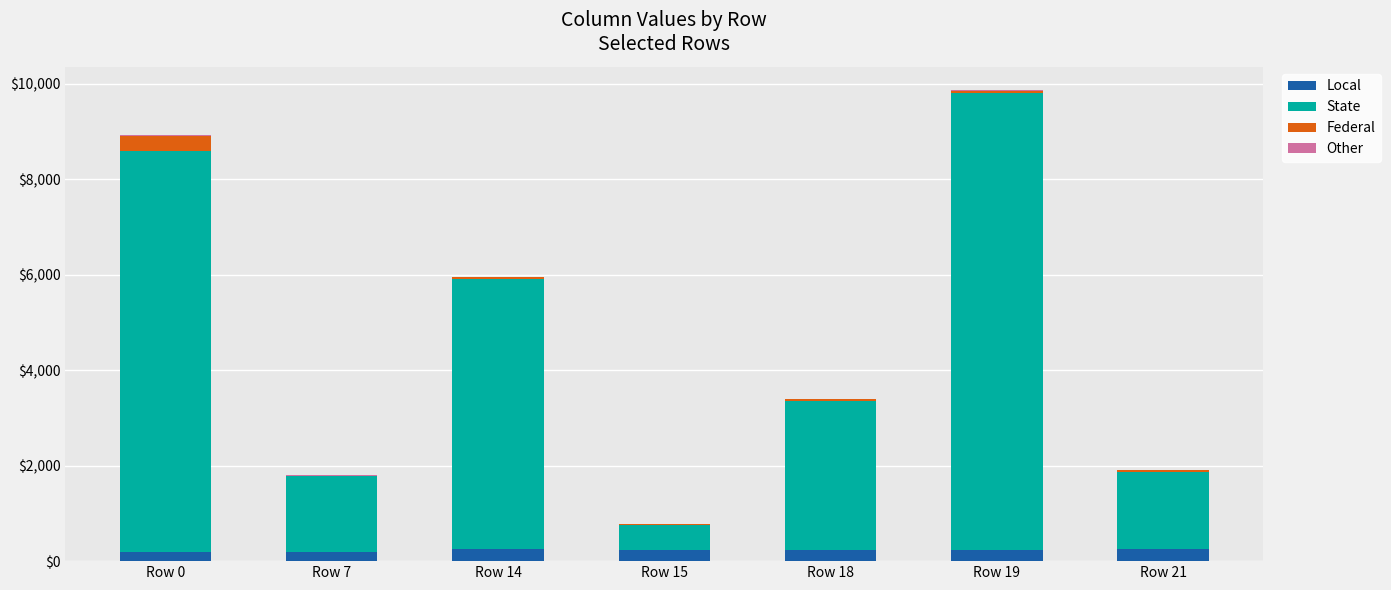

At which category is the sum across all series the highest?

Row 19